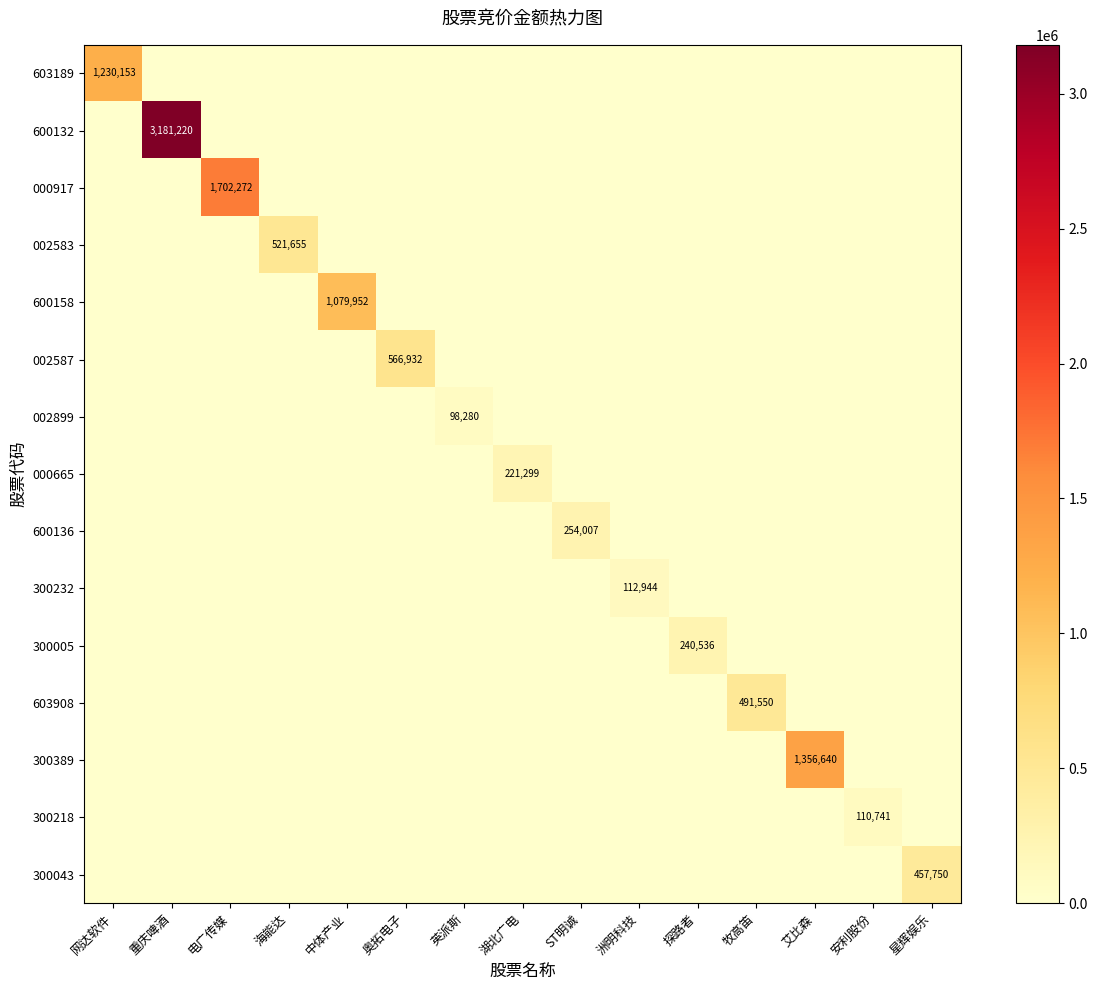

What is the difference between the highest and lowest values at 中体产业?

1079952